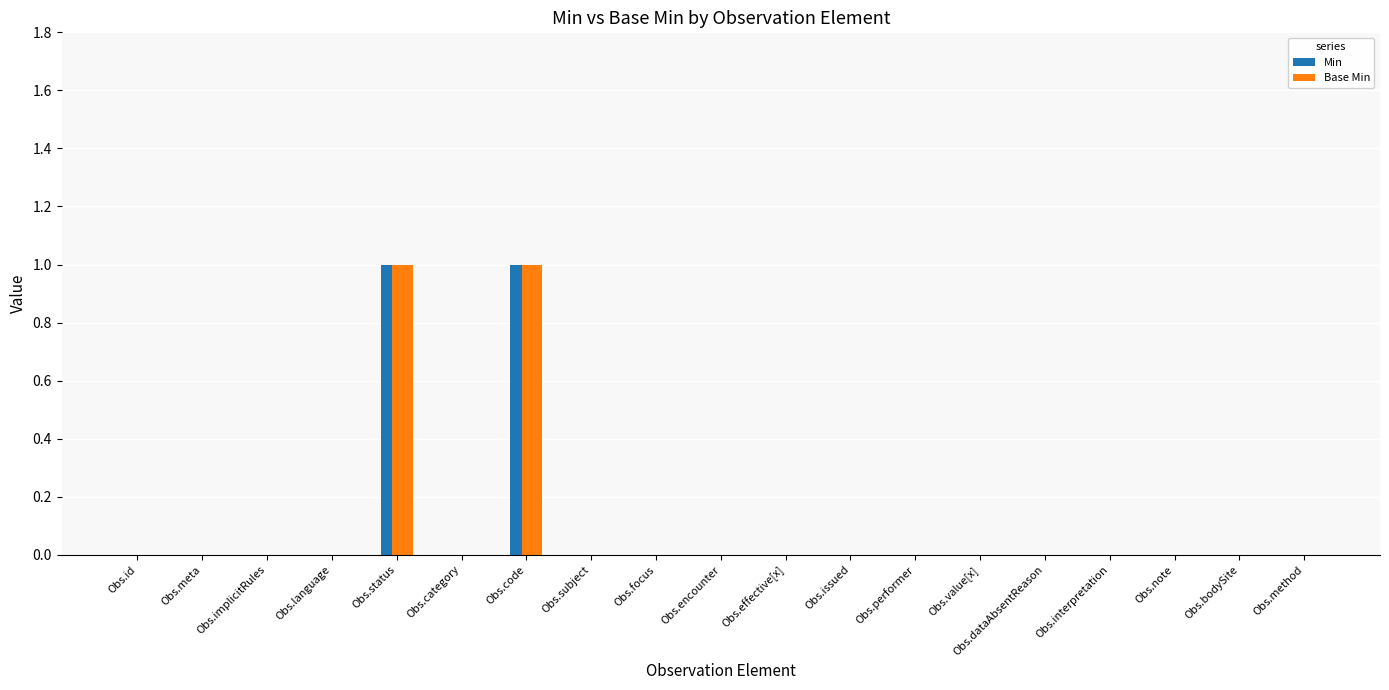

The value of Min at Obs.effective[x] is 1. True or false?

False